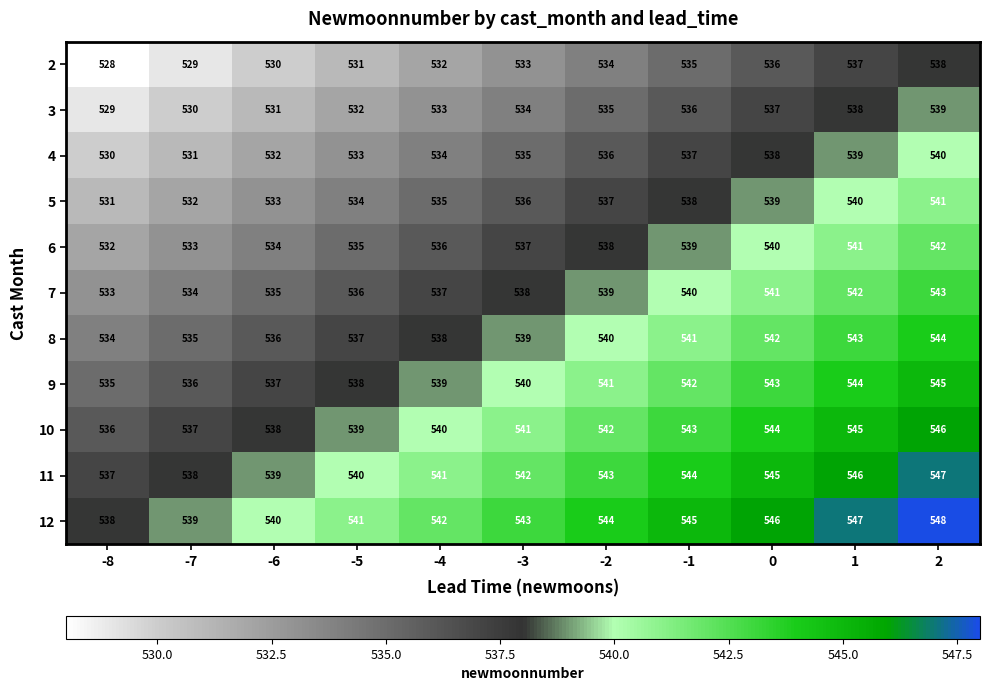

What is the difference between the maximum and minimum values in the 6 series?

10